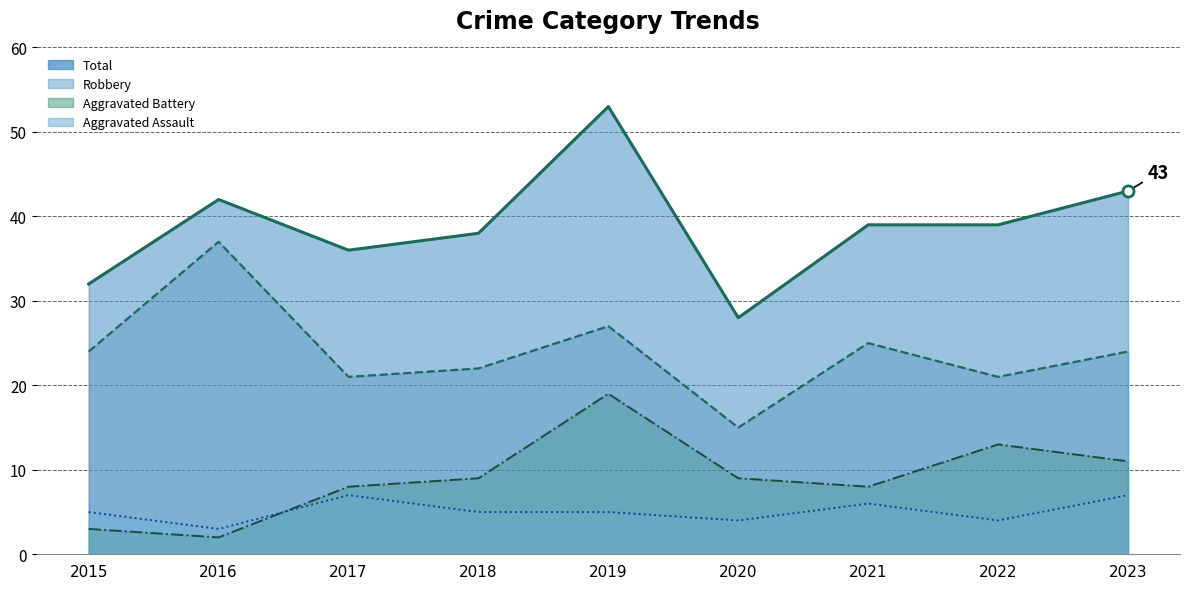

What is the value of the Aggravated Assault point at the 6th from the left?

4